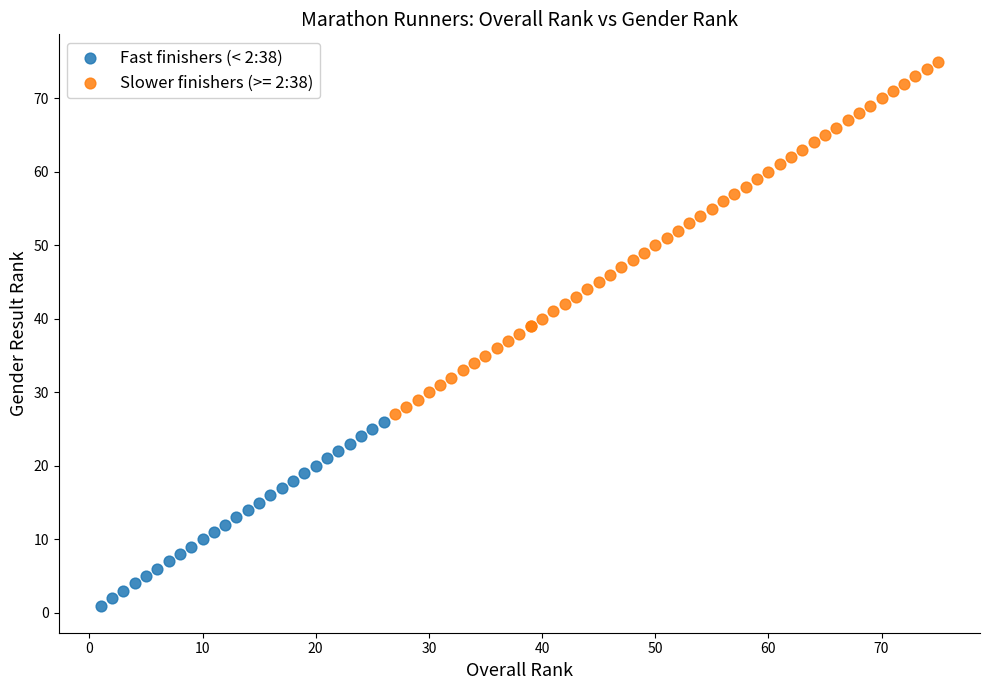

Which series contains the lowest Y value?

Fast finishers (< 2:38)